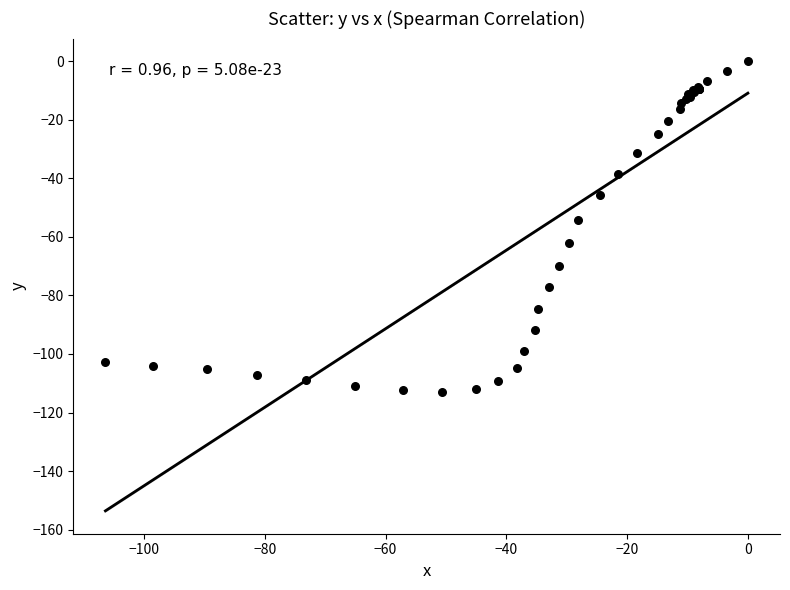

What Y value in the scatter plot is closest to -56?

-54.2